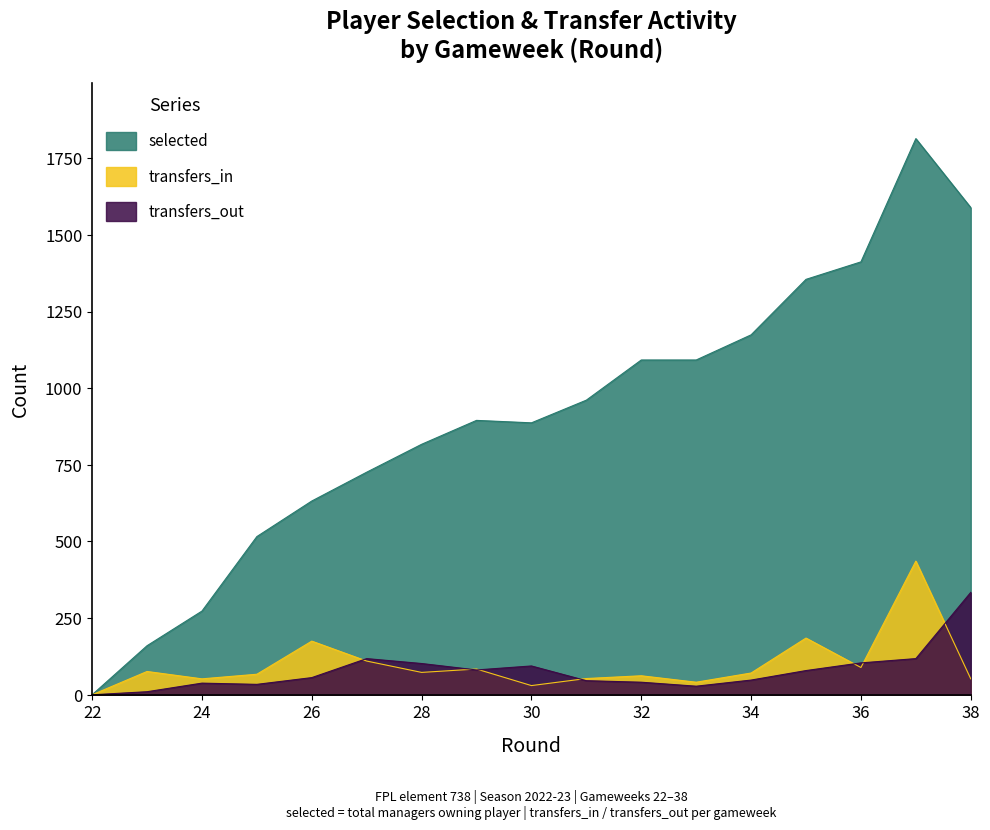

True or false: transfers_out and selected intersect in this chart.

False